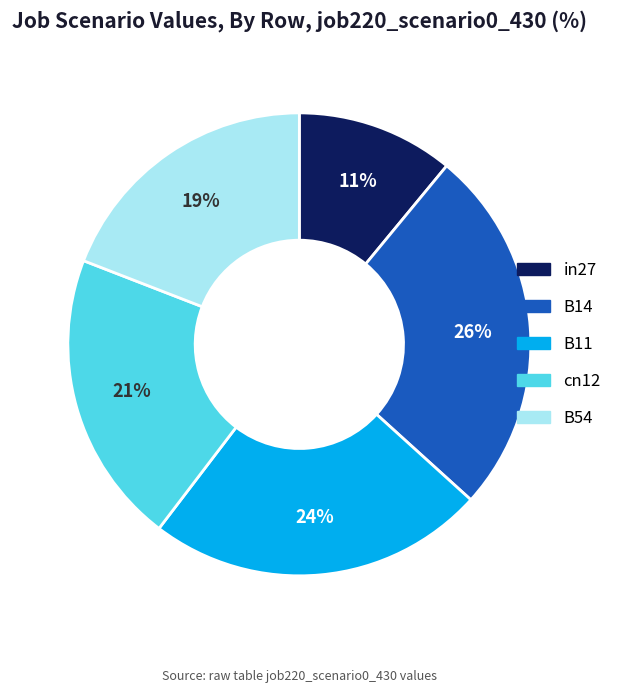

Is there any slice that represents more than half of the pie?

No